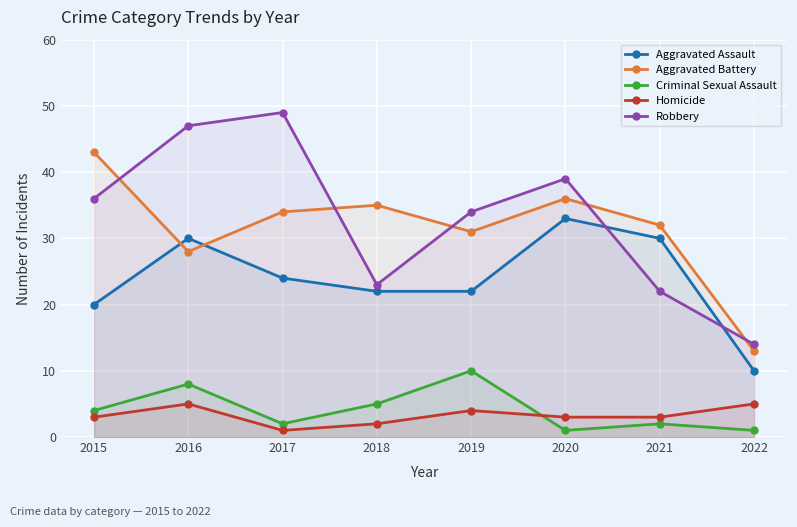

Which category has the lowest value in the Aggravated Assault series?

2022